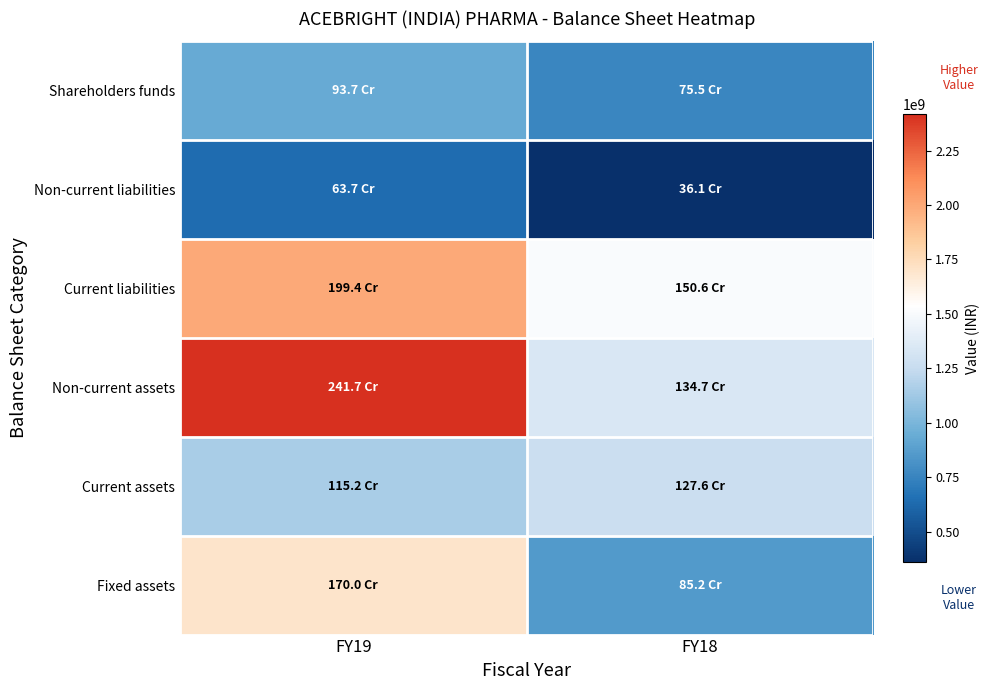

What is the total value across all series at FY19?

8836719624